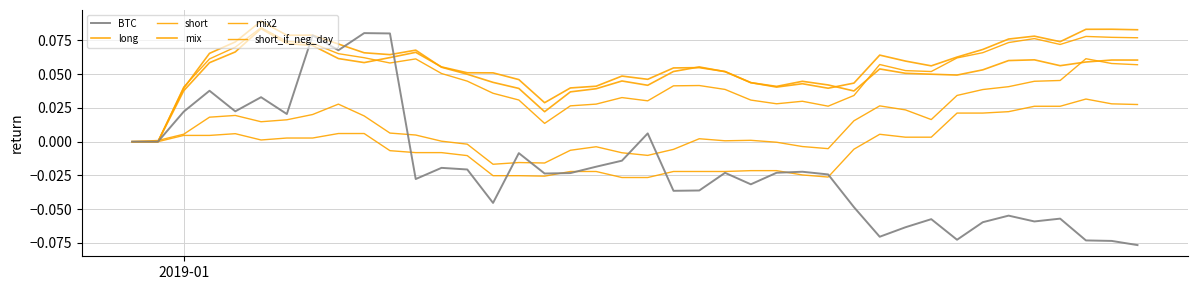

How many interior local peaks does the mix2 series have?

8